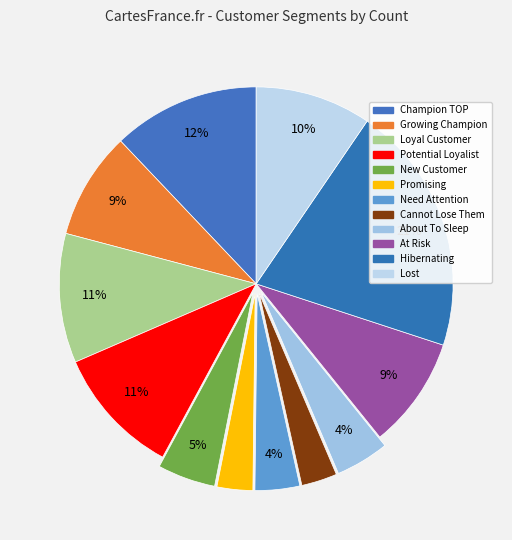

How many slices are in this pie chart?

12